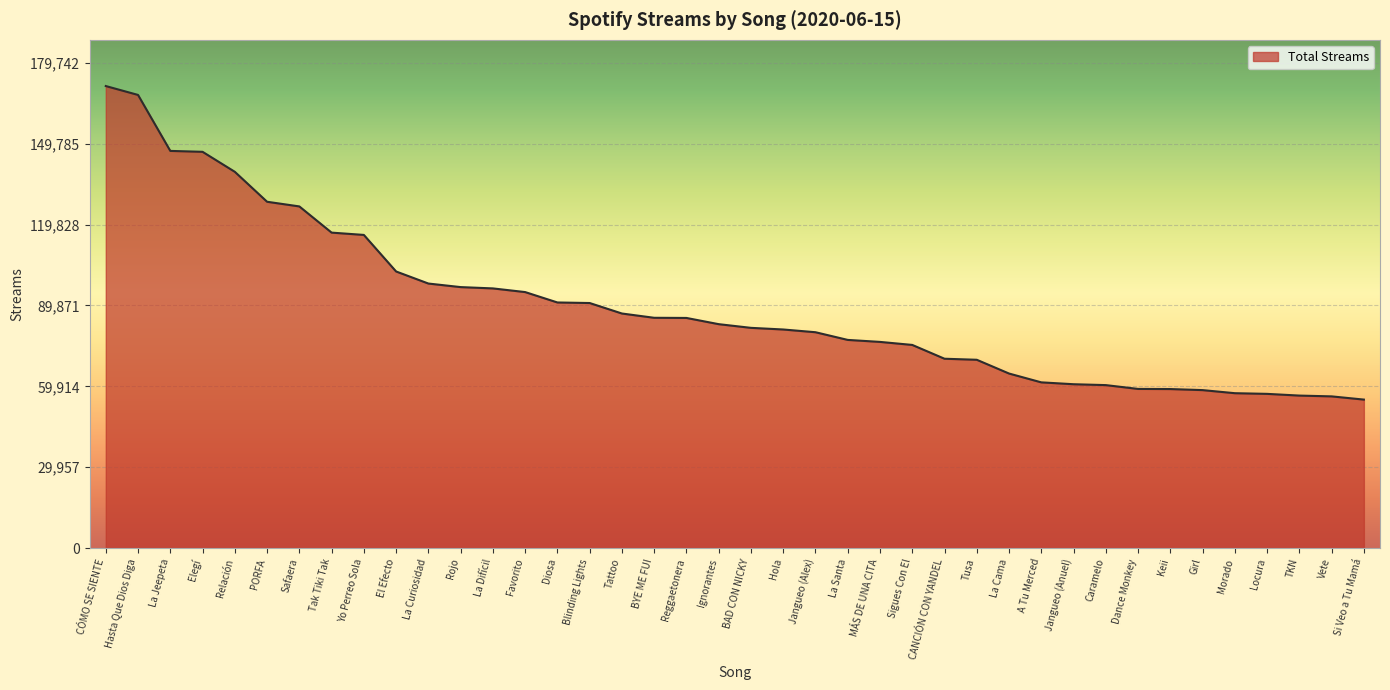

Does the chart display data point markers on the line(s)?

No